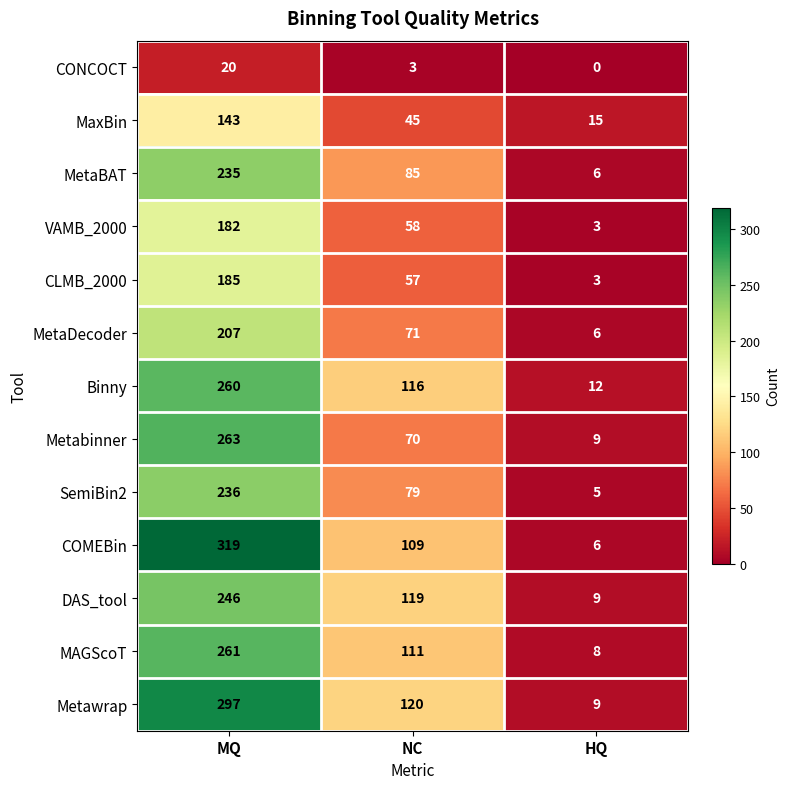

What is the difference between the VAMB_2000 values at NC and MQ?

124